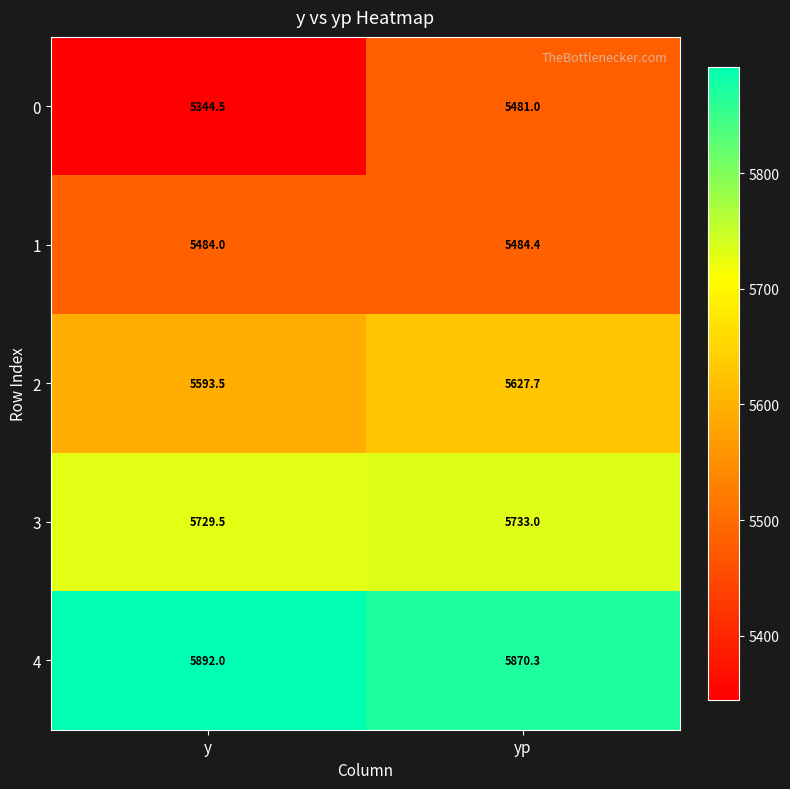

Reading left to right, transcribe all the data shown in this chart.

0: y=5344.5	yp=5481.0
1: y=5484.0	yp=5484.4
2: y=5593.5	yp=5627.7
3: y=5729.5	yp=5733.0
4: y=5892.0	yp=5870.3